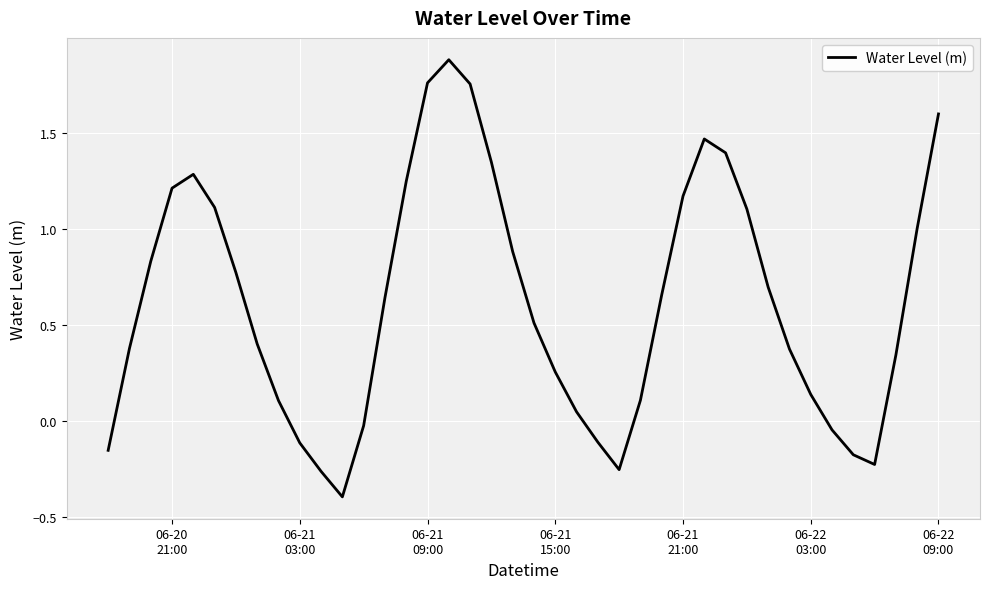

What is the minimum value shown in the chart?

-0.4